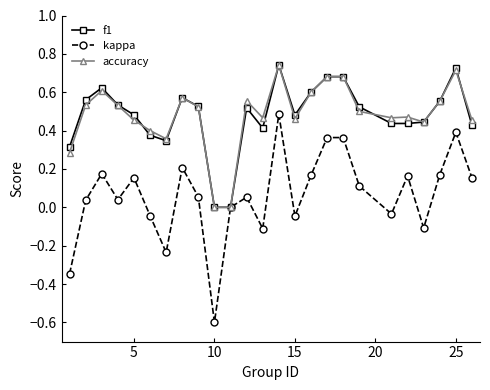

True or false: f1 has more than 0 interior local peaks.

True